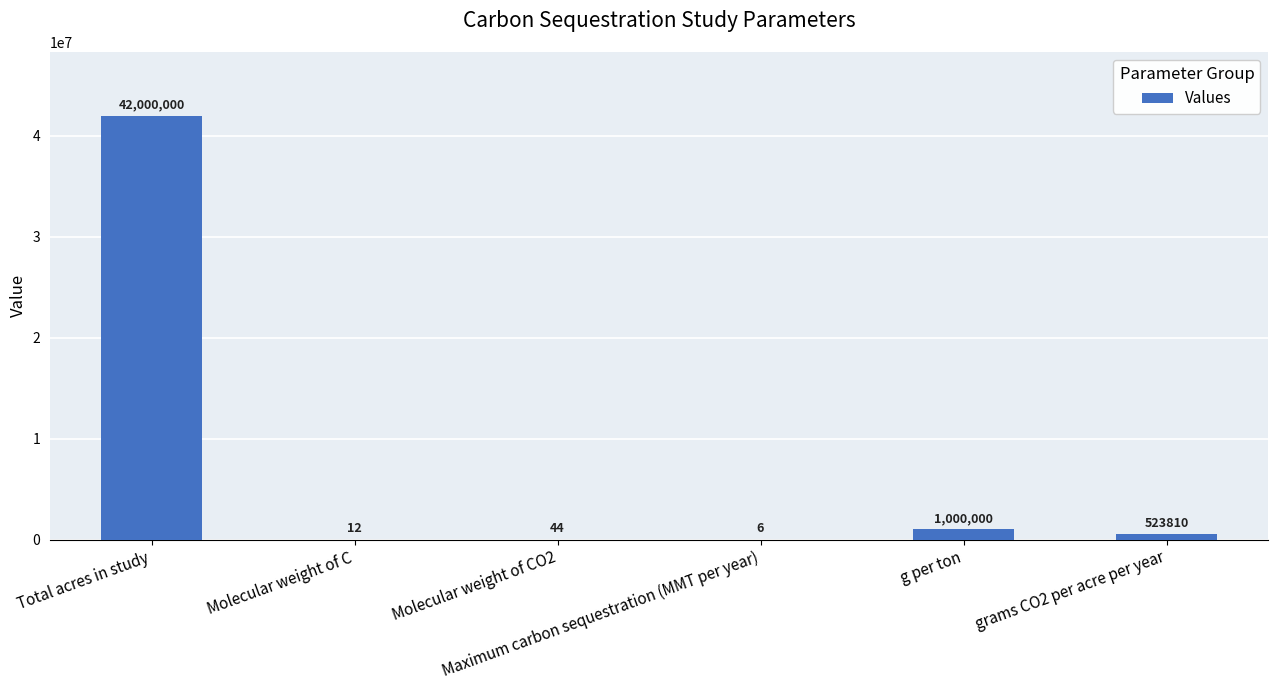

What is the greatest value displayed?

42000000.0